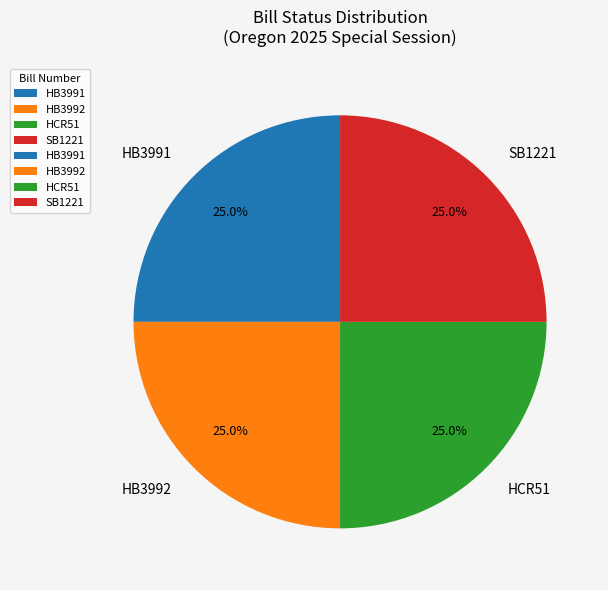

Approximately how many times larger is the value at SB1221 compared to HB3991?

1.0